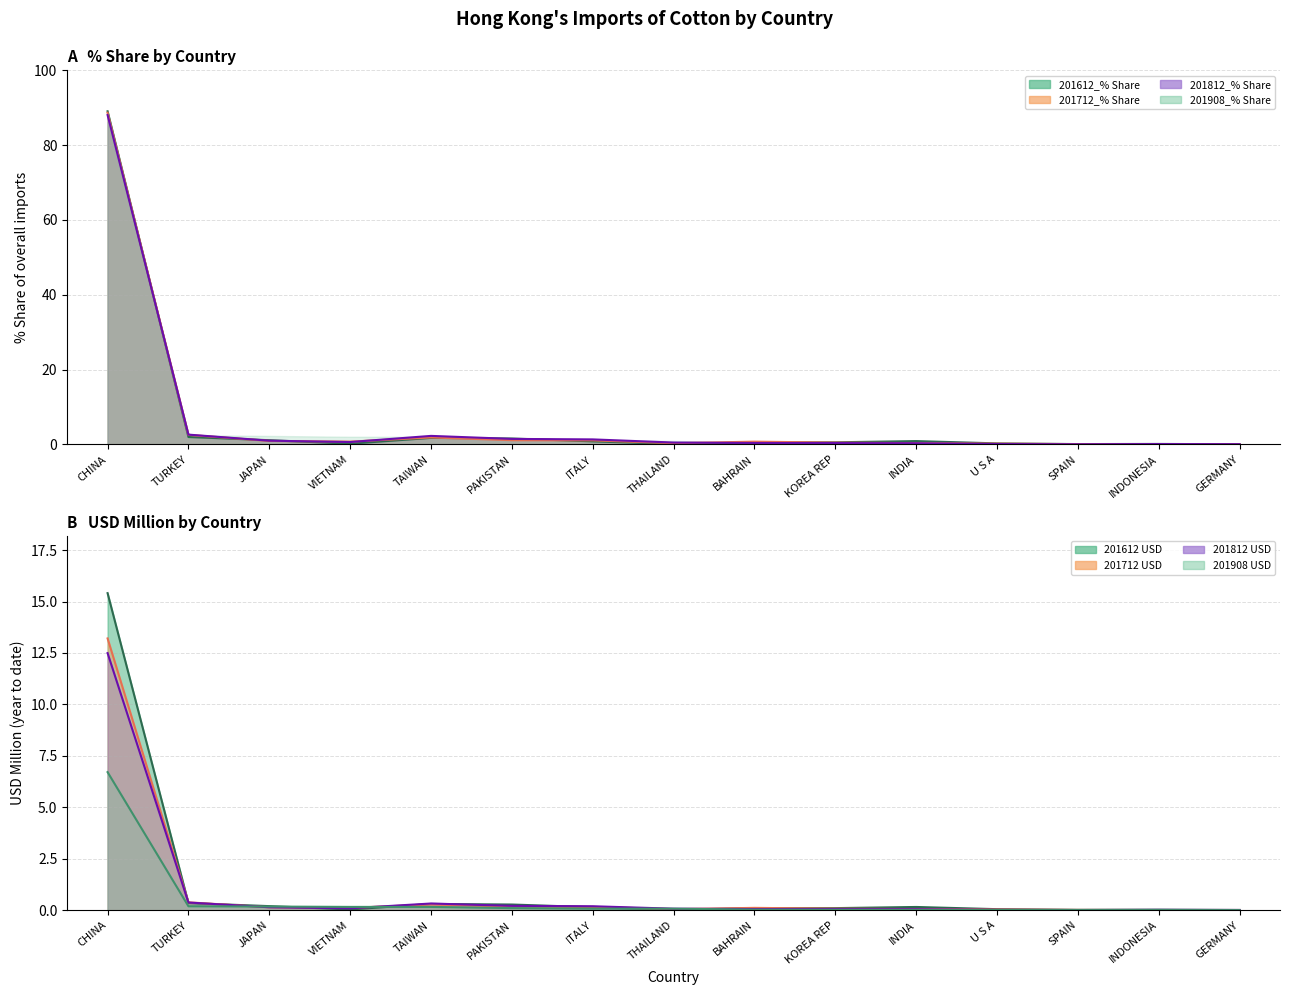

What is the sum of all 201712_% Share values?

99.5